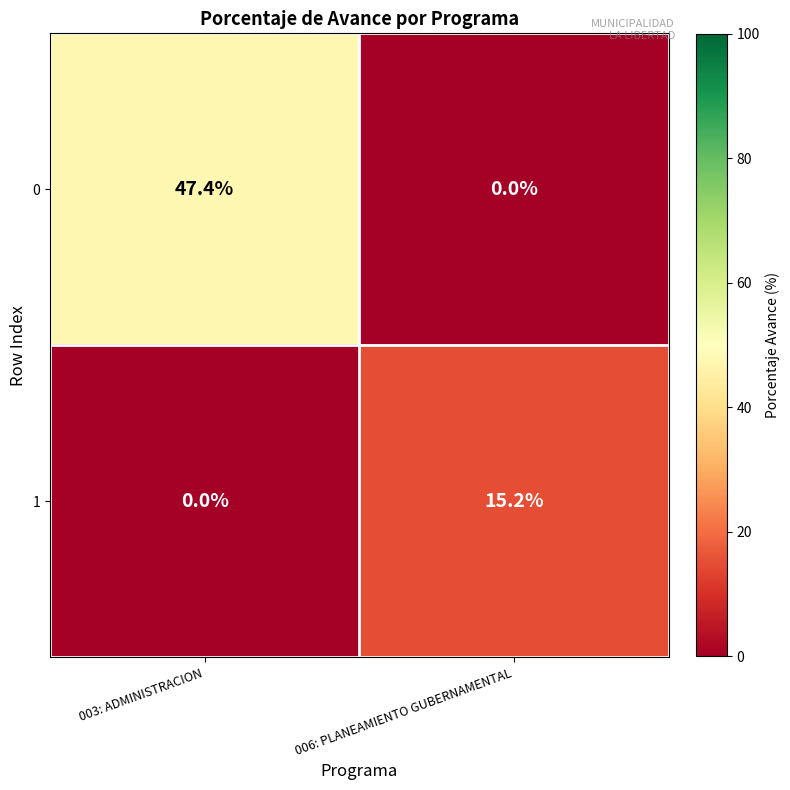

What is the sum of the 1 values at 006: PLANEAMIENTO GUBERNAMENTAL and 003: ADMINISTRACION?

15.2